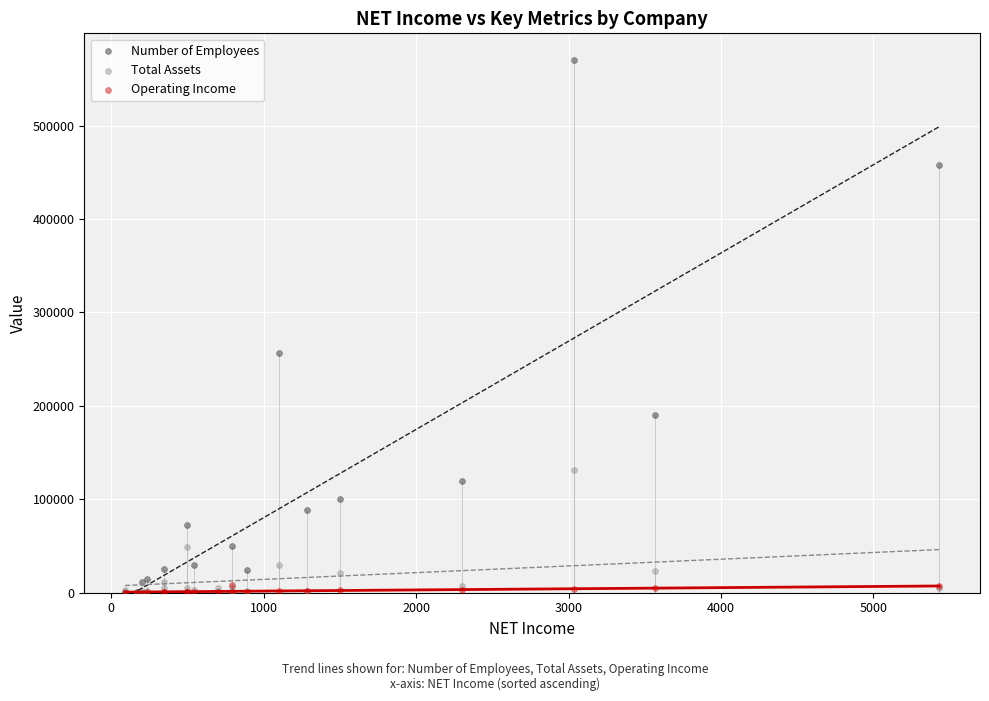

Across all series, what Y value is closest to 285060?

256900